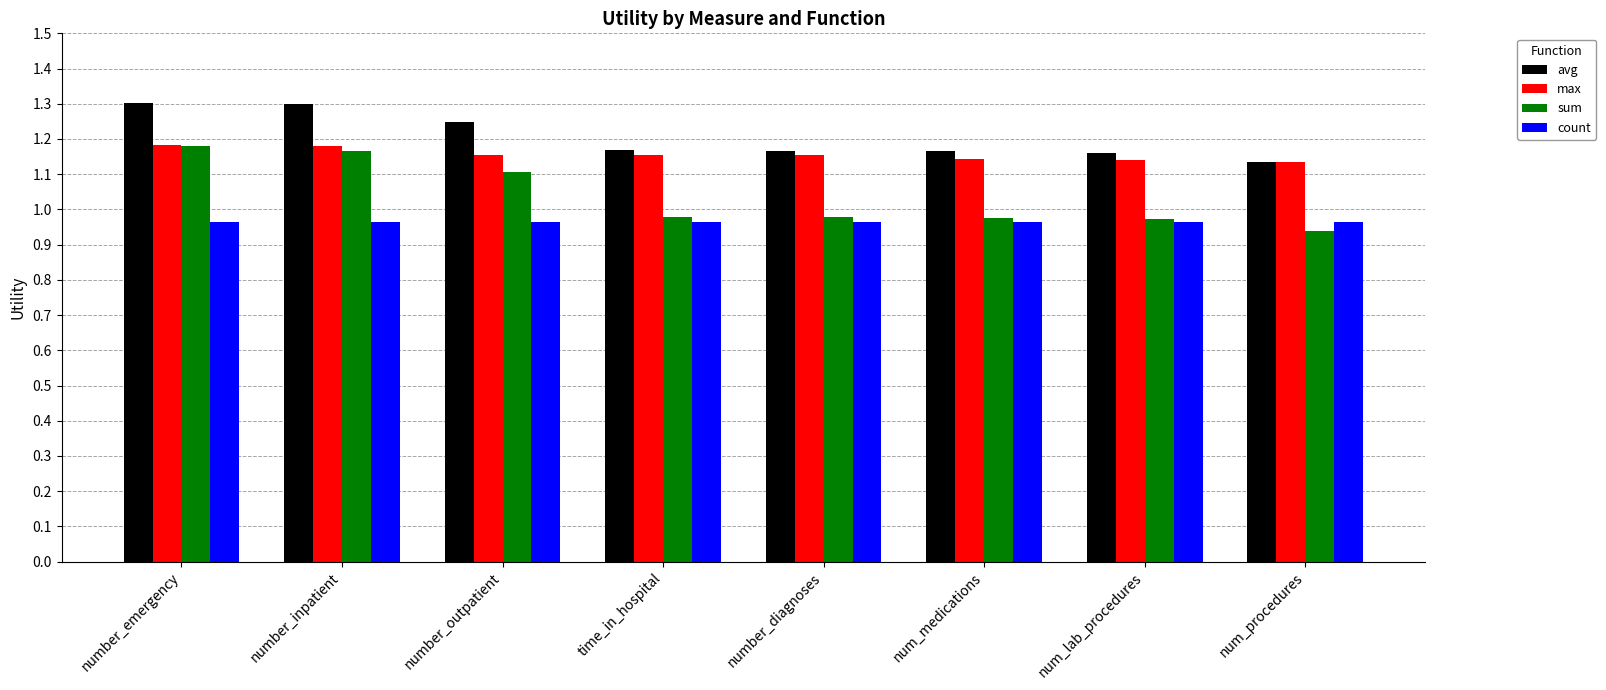

Which series has the widest spread of values?

sum